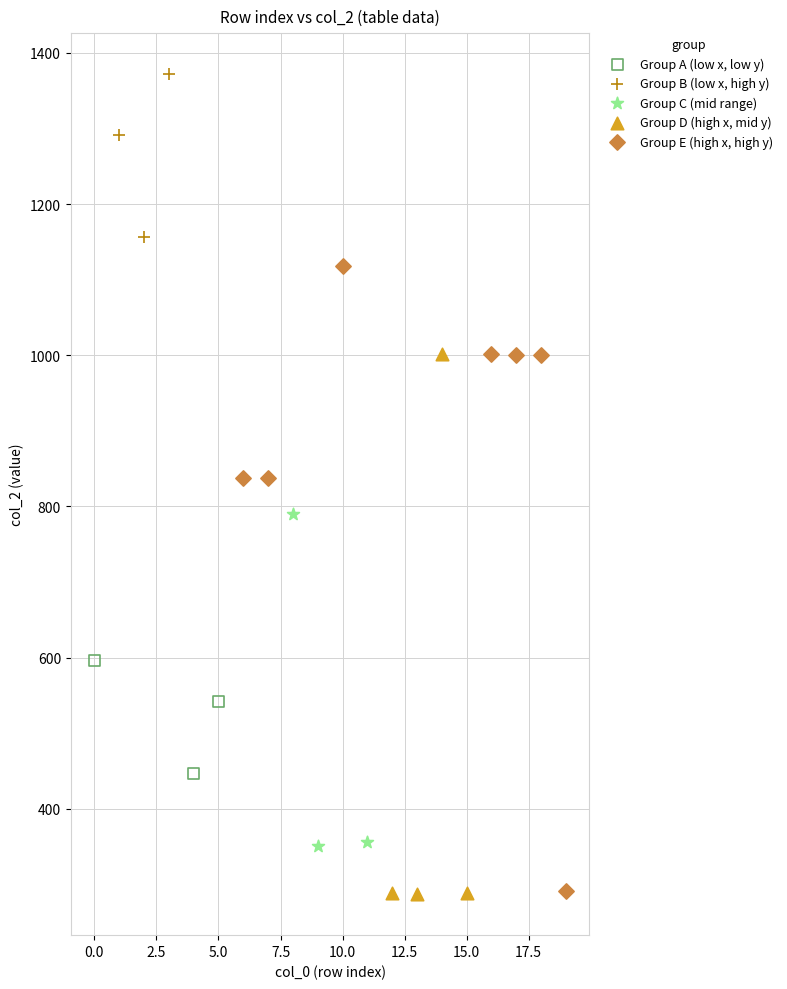

Which series has the widest spread of Y values?

Group E (high x, high y)